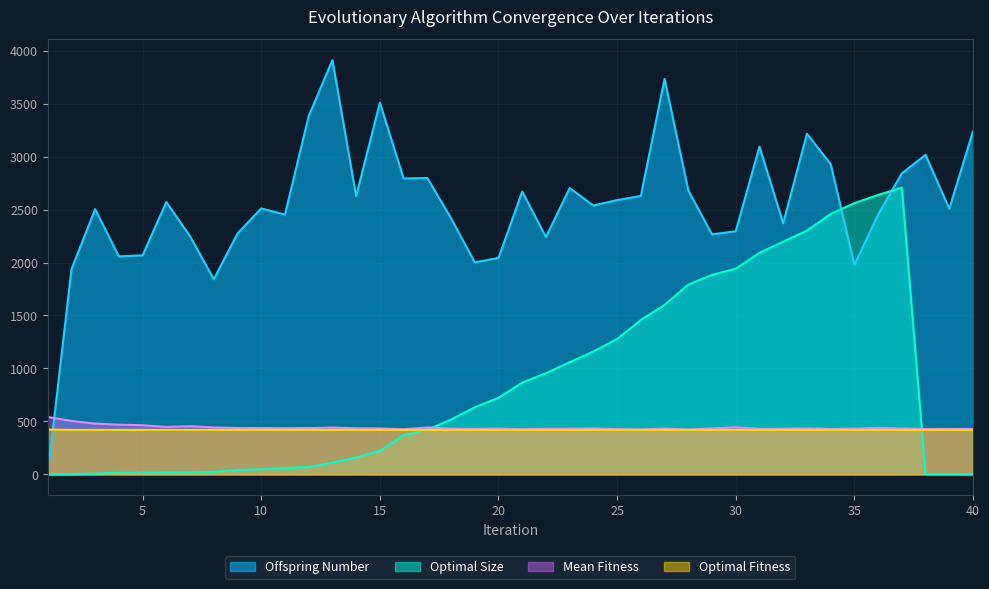

What is the approximate value of Optimal Fitness at 31?

420